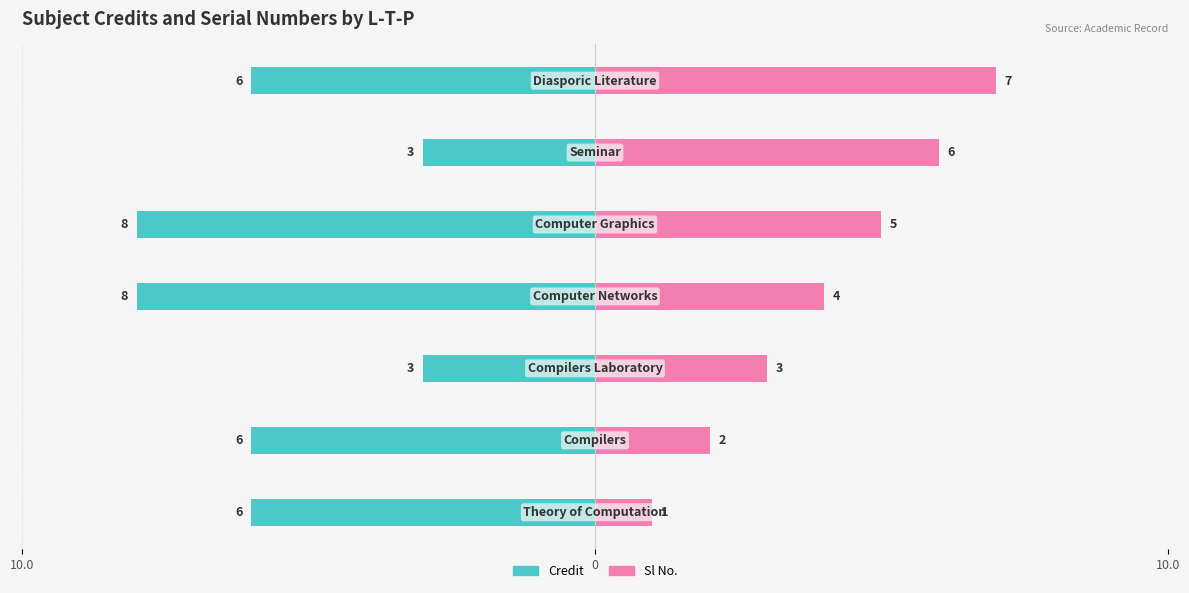

Rank the series by their average value, from highest to lowest.

Credit, Sl No.